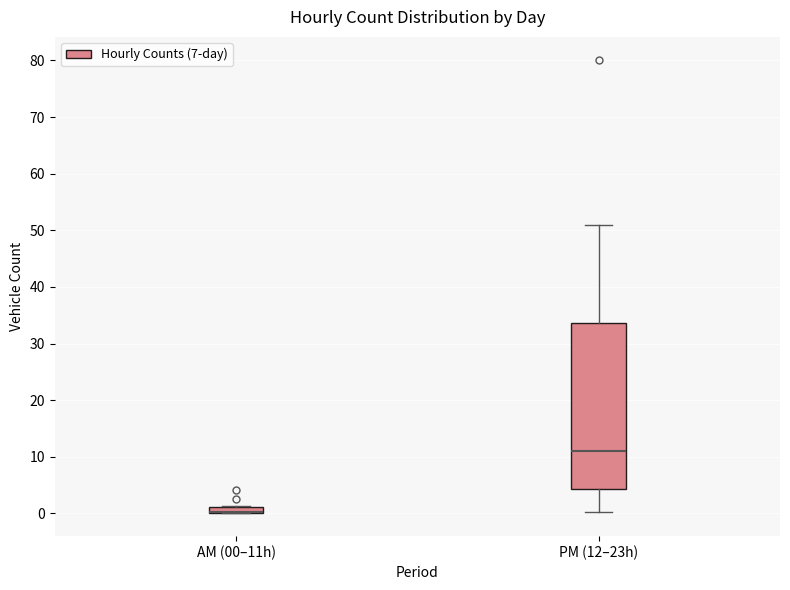

Comparing the boxes themselves (not the whiskers), which one is the tallest?

PM (12–23h)